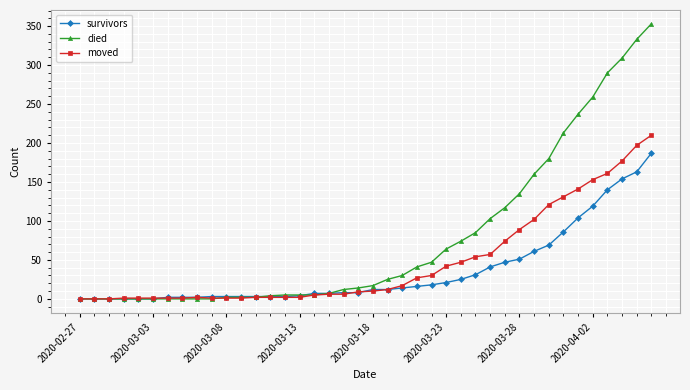

Which series has the largest total across all categories?

died